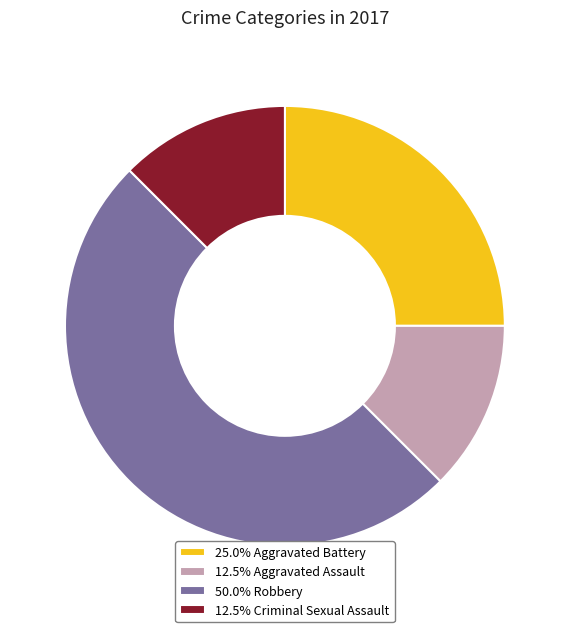

Do 12.5% Aggravated Assault and 12.5% Criminal Sexual Assault together represent more than half of the pie?

No